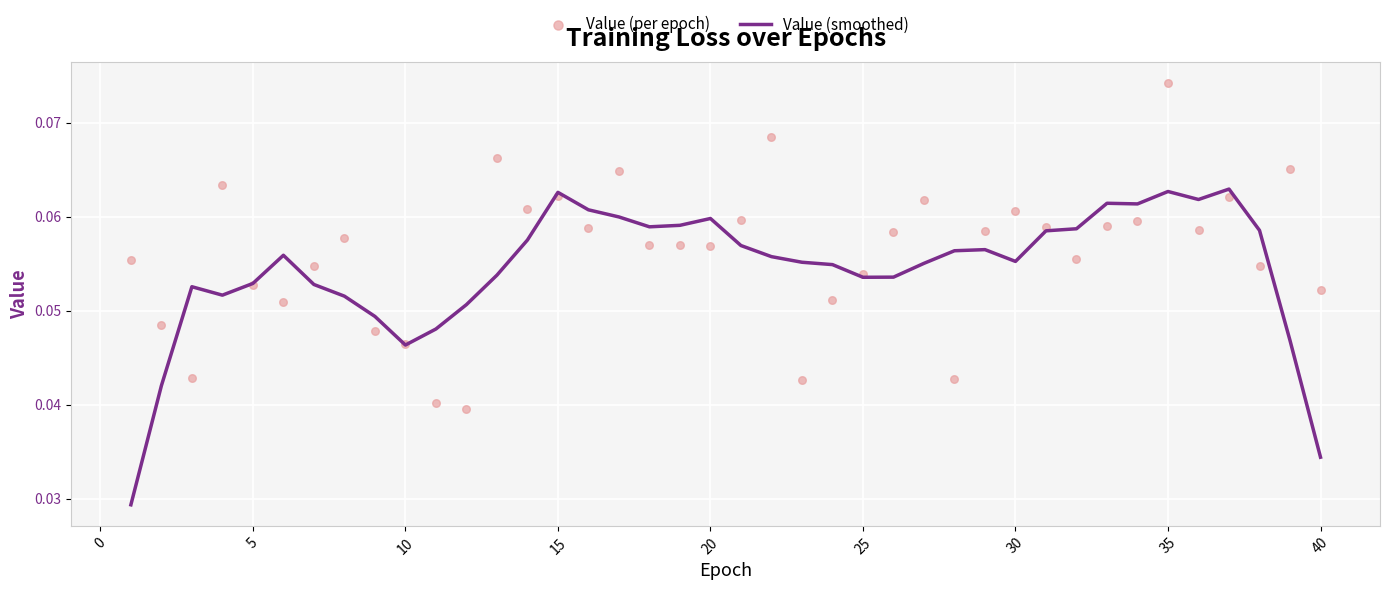

Which series reaches the minimum Y coordinate?

Value (smoothed)